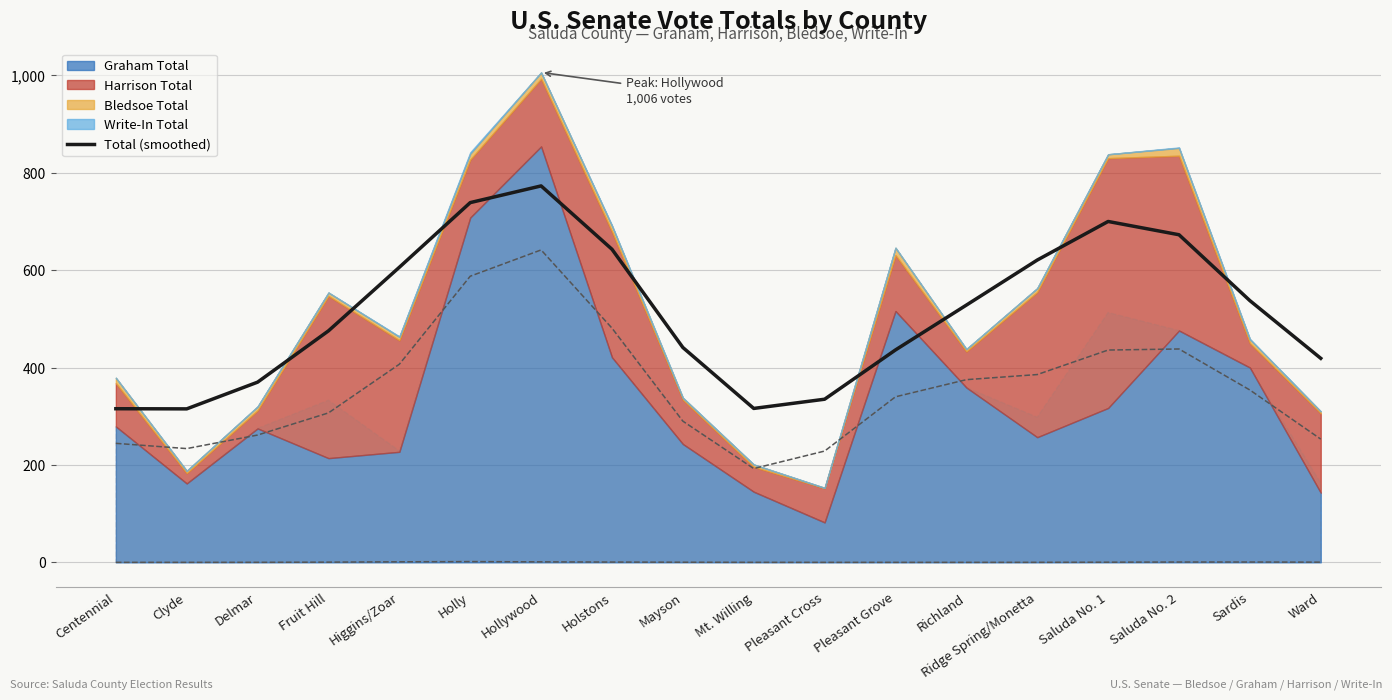

Reading left to right, list all the values displayed in this chart.

315.5	315.2	370.0	475.4	605.9	738.7	773.0	642.9	441.2	316.1	335.0	436.2	528.3	620.8	700.0	672.7	537.4	418.9